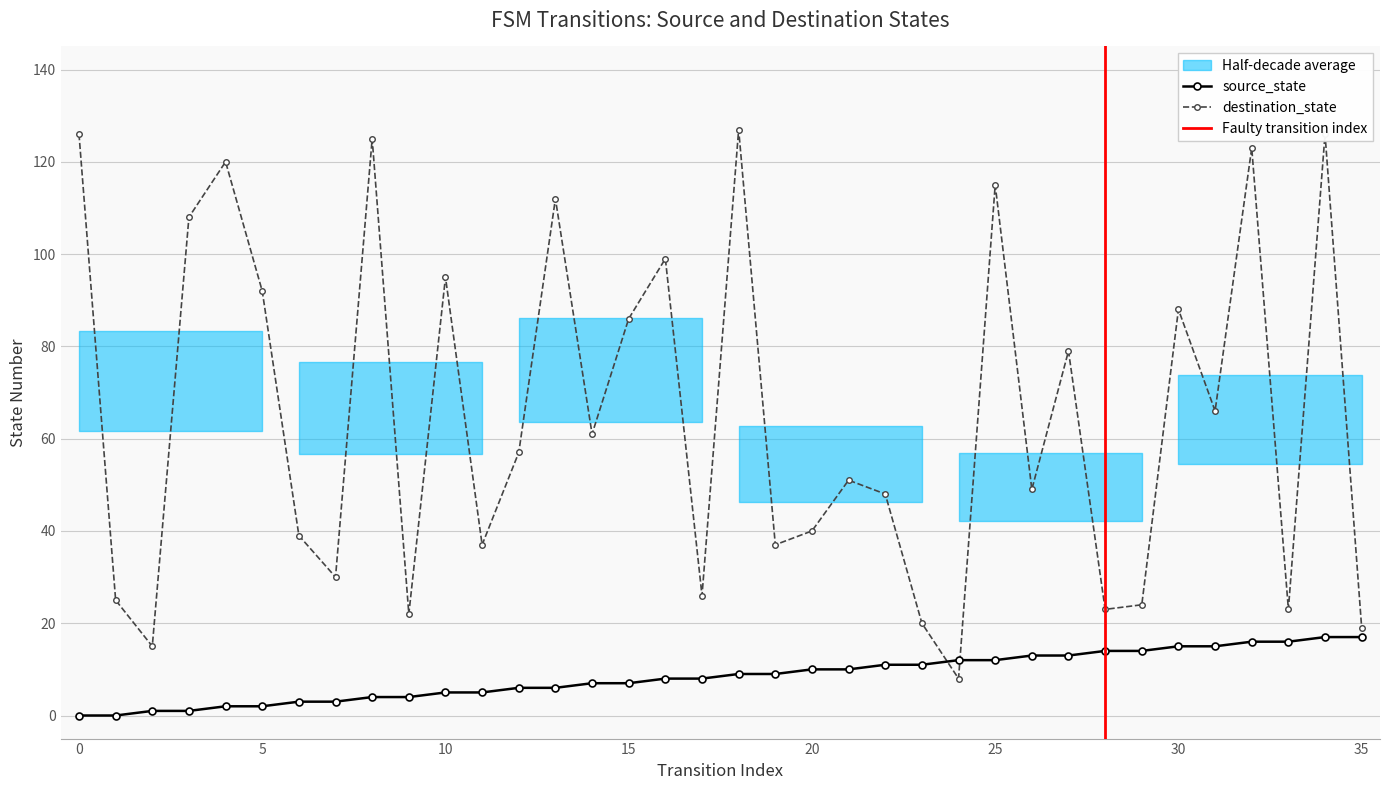

Reading left to right, what are all the values shown in this chart?

source_state: 0=0	1=0	2=1	3=1	4=2	5=2	6=3	7=3	8=4	9=4	10=5	11=5	12=6	13=6	14=7	15=7	16=8	17=8	18=9	19=9	20=10	21=10	22=11	23=11	24=12	25=12	26=13	27=13	28=14	29=14	30=15	31=15	32=16	33=16	34=17	35=17
destination_state: 0=126	1=25	2=15	3=108	4=120	5=92	6=39	7=30	8=125	9=22	10=95	11=37	12=57	13=112	14=61	15=86	16=99	17=26	18=127	19=37	20=40	21=51	22=48	23=20	24=8	25=115	26=49	27=79	28=23	29=24	30=88	31=66	32=123	33=23	34=126	35=19